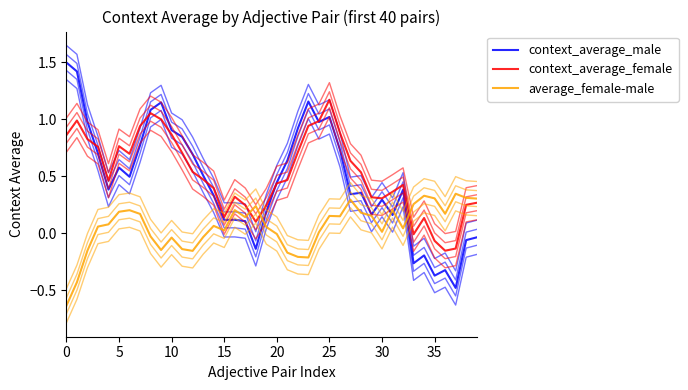

True or false: average_female-male has a value of 0.2 at 30.

True